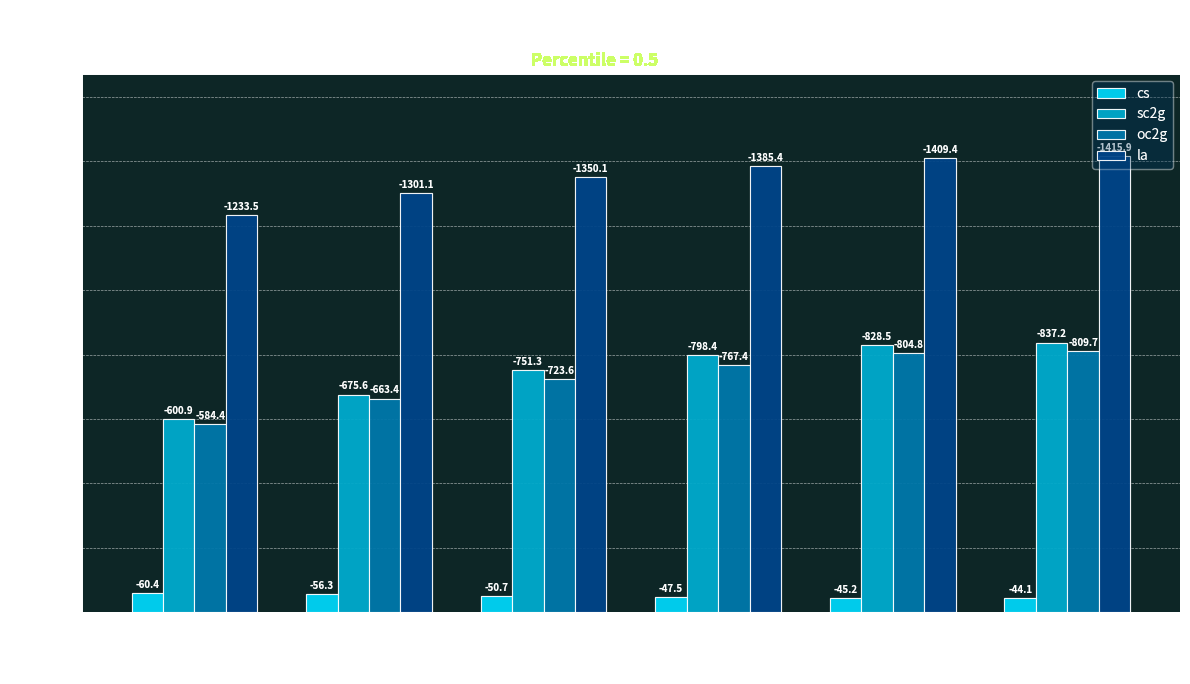

What is the difference between the maximum and minimum values in the la series?

182.4